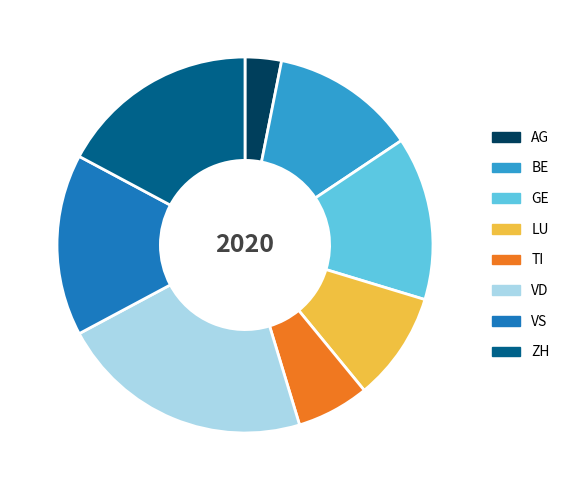

Is there a majority slice in this chart?

No